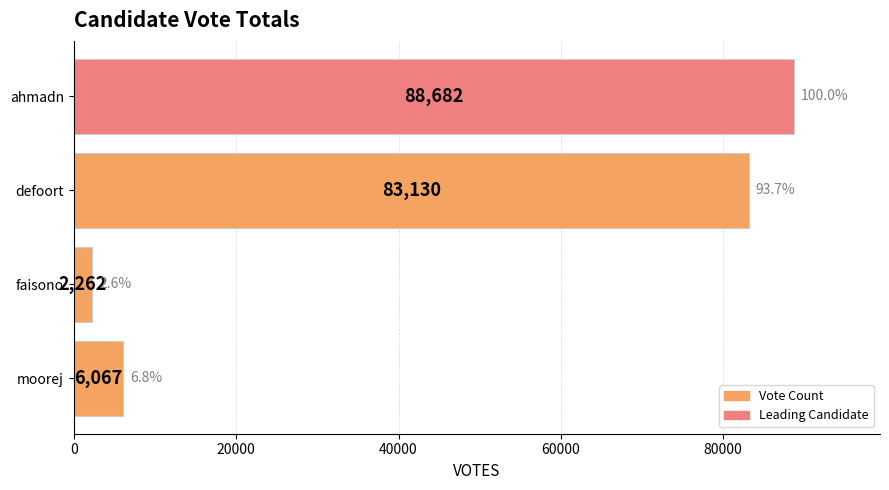

Is it true that the value at defoort is 142444?

False